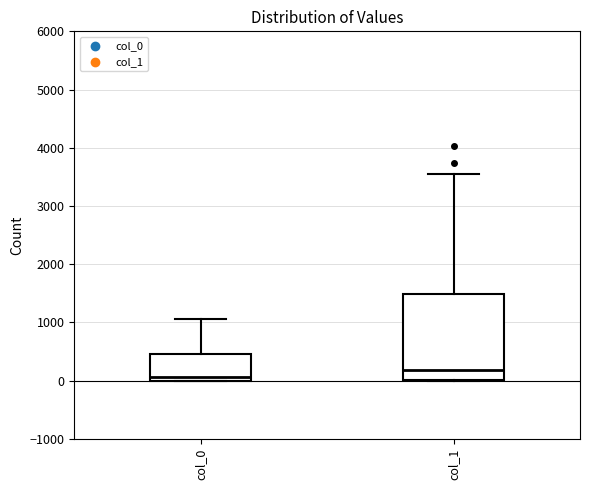

Where is the upper edge of the box for col_0 on the y-axis? The values are not printed on the chart, so give them approximately, as read against the axis.

500